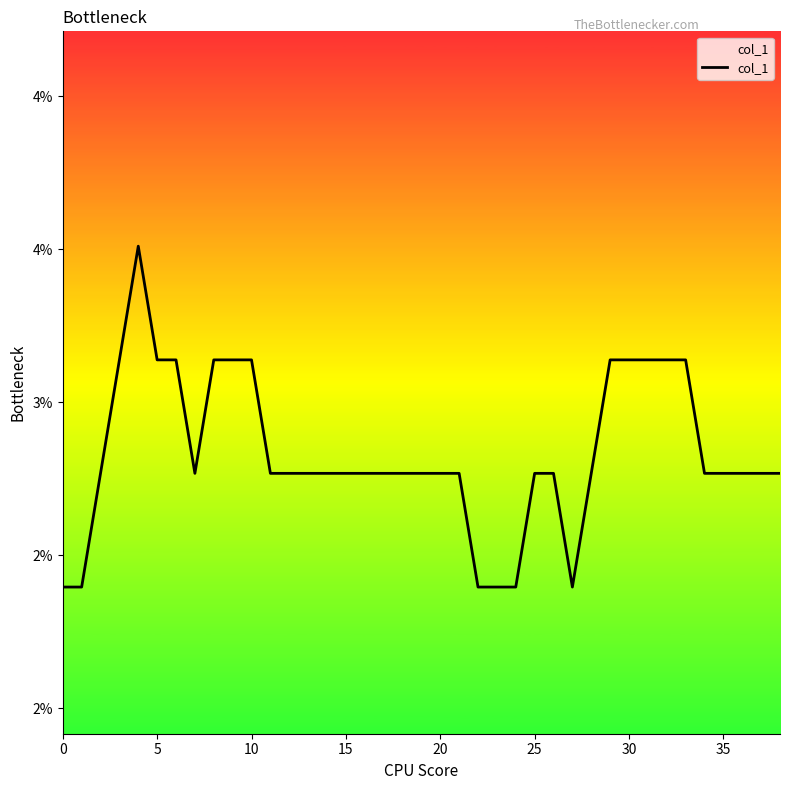

Is this an area chart (filled region under the line)?

Yes